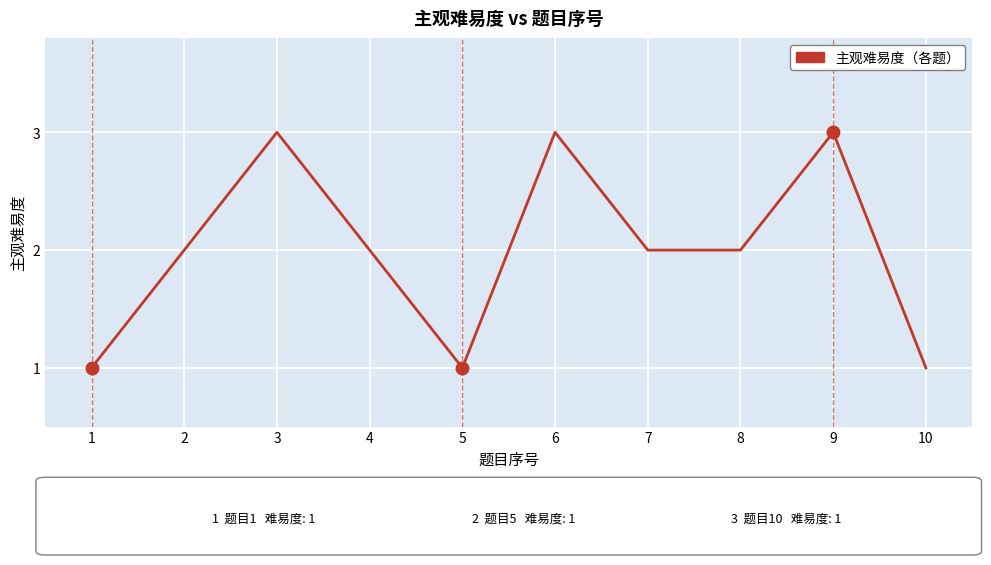

Where is the first local minimum?

5